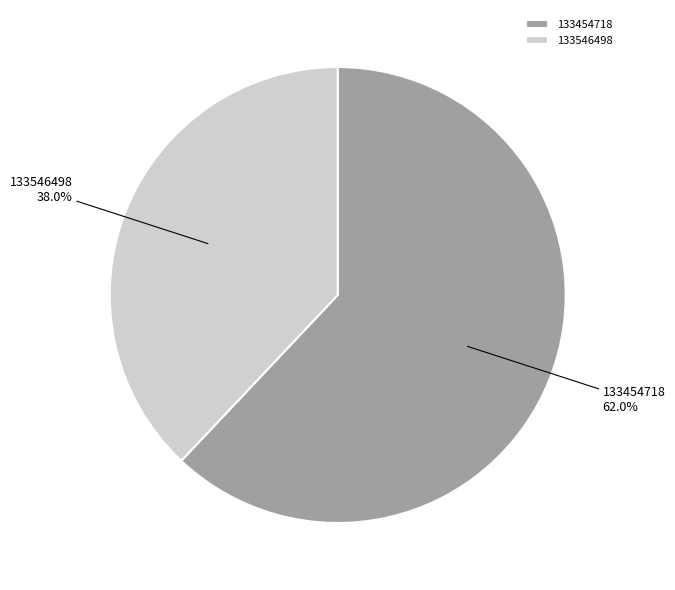

Is the sum of 133546498 and 133454718 greater than half?

Yes